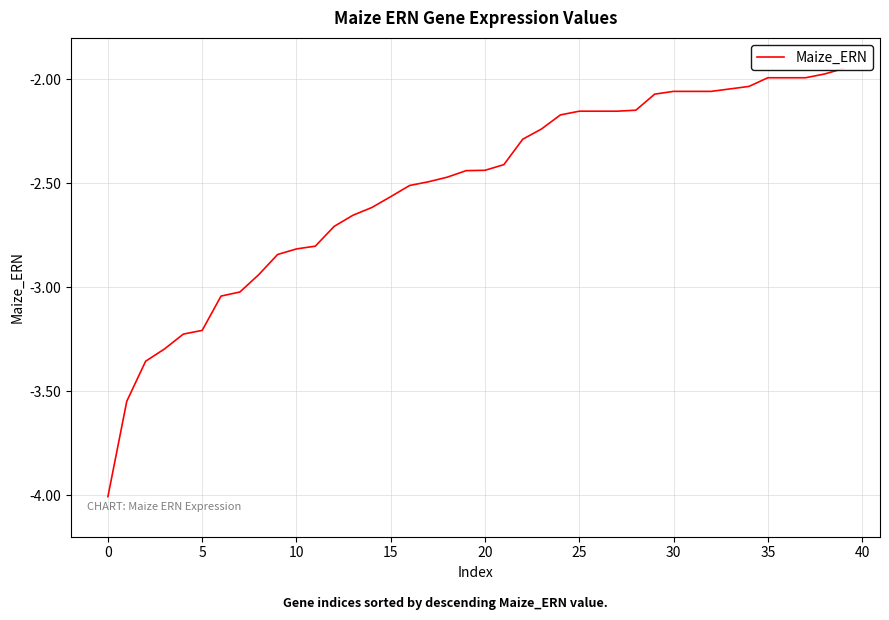

How many data points are above -2?

5